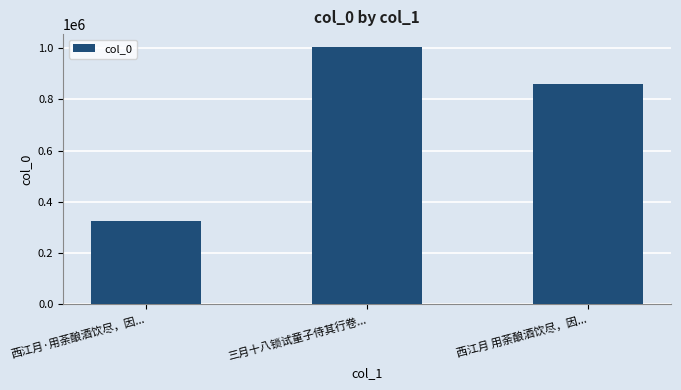

At which category does the chart reach its peak across all series?

三月十八锁试童子侍其行卷...